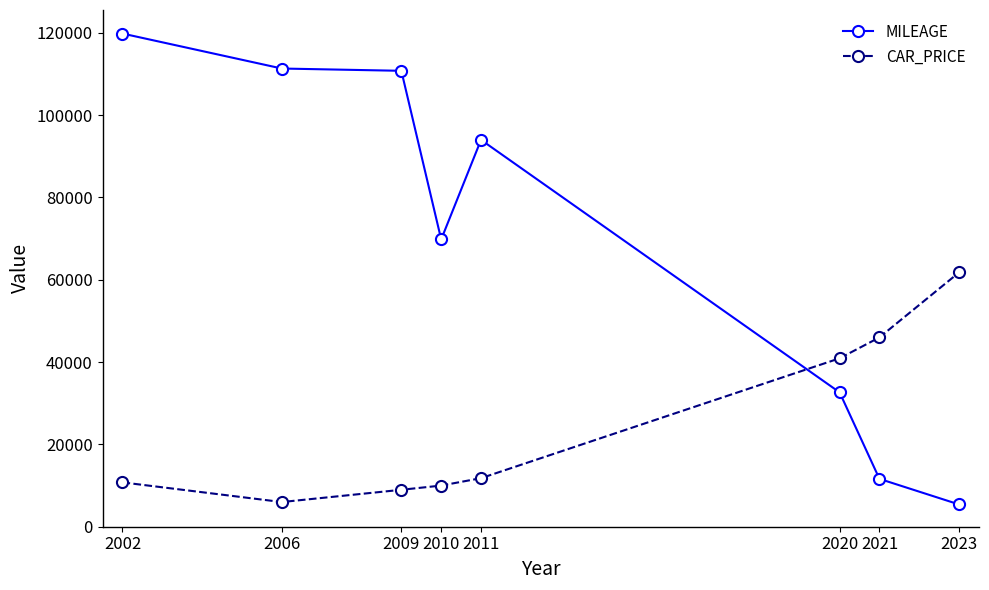

The CAR_PRICE series shows 9999.0 at 2010. True or false?

True